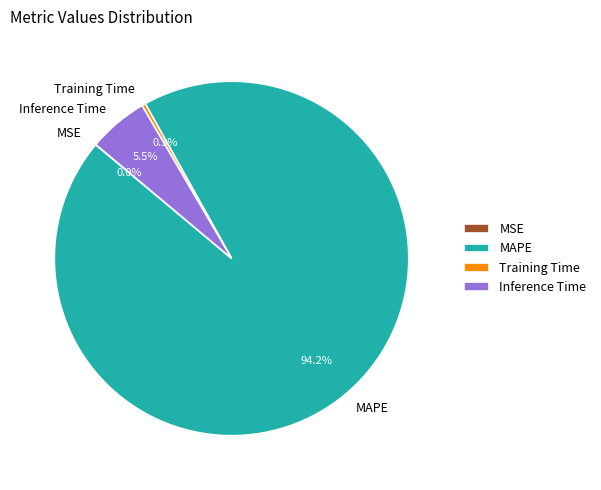

Which has a higher value, MAPE or Inference Time?

MAPE